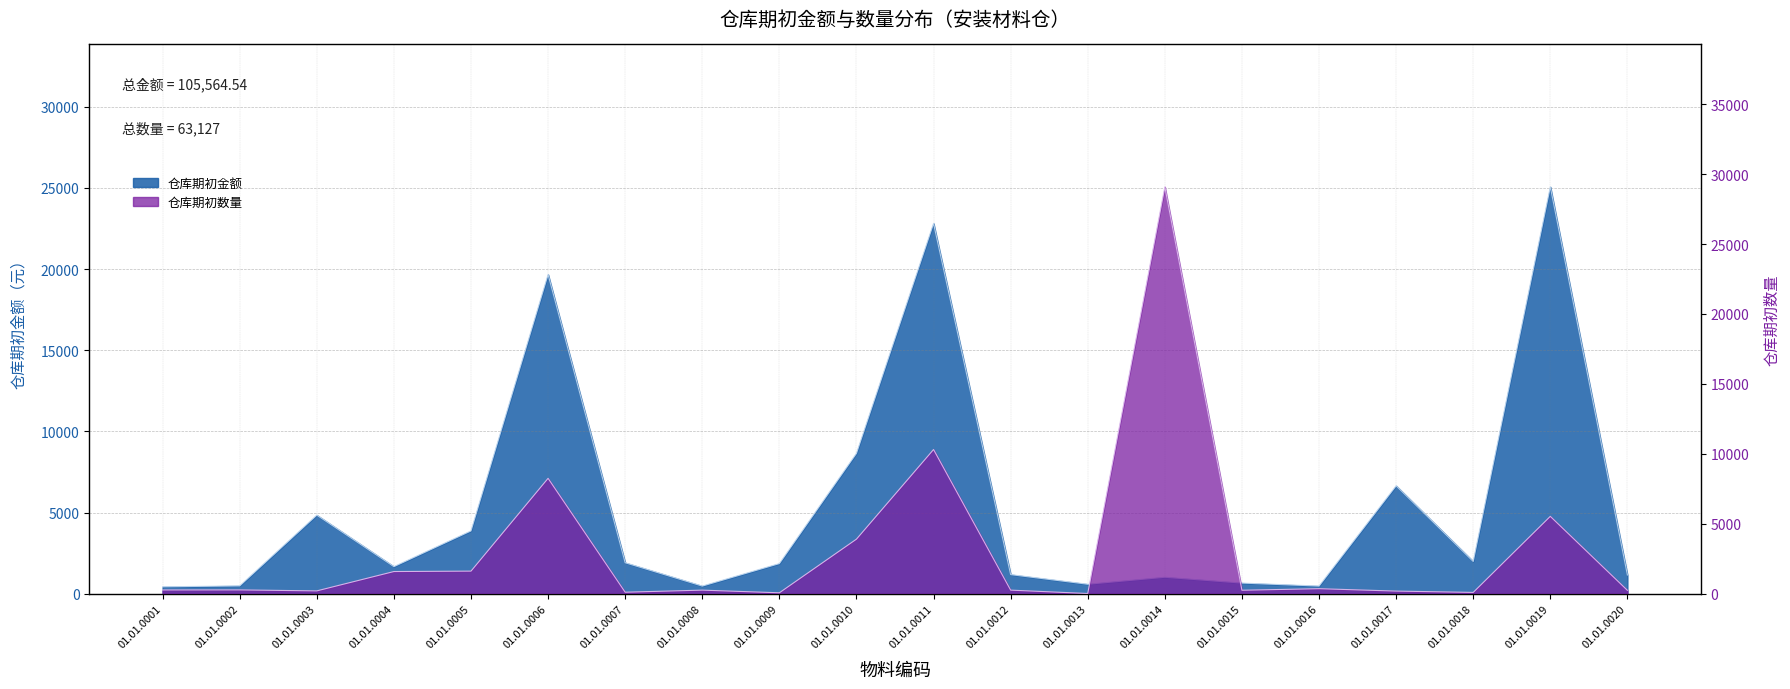

At which category is the sum across all series the highest?

01.01.0011